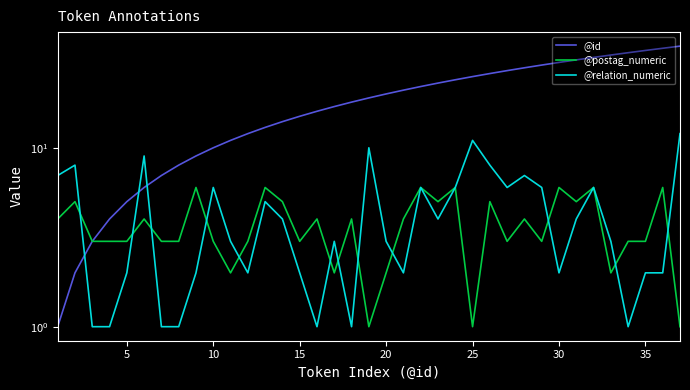

What are all the series names shown in the legend?

@id, @postag_numeric, @relation_numeric